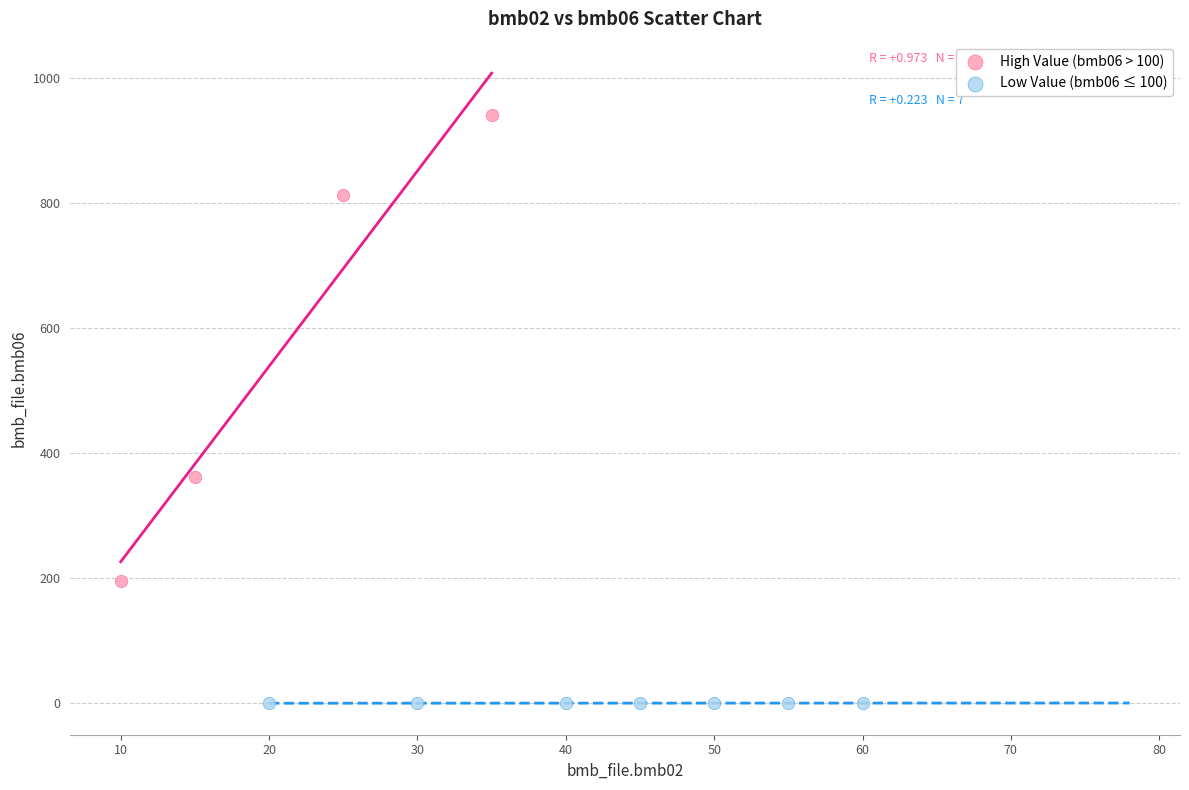

Which series has the widest spread of Y values?

High Value (bmb06 > 100)